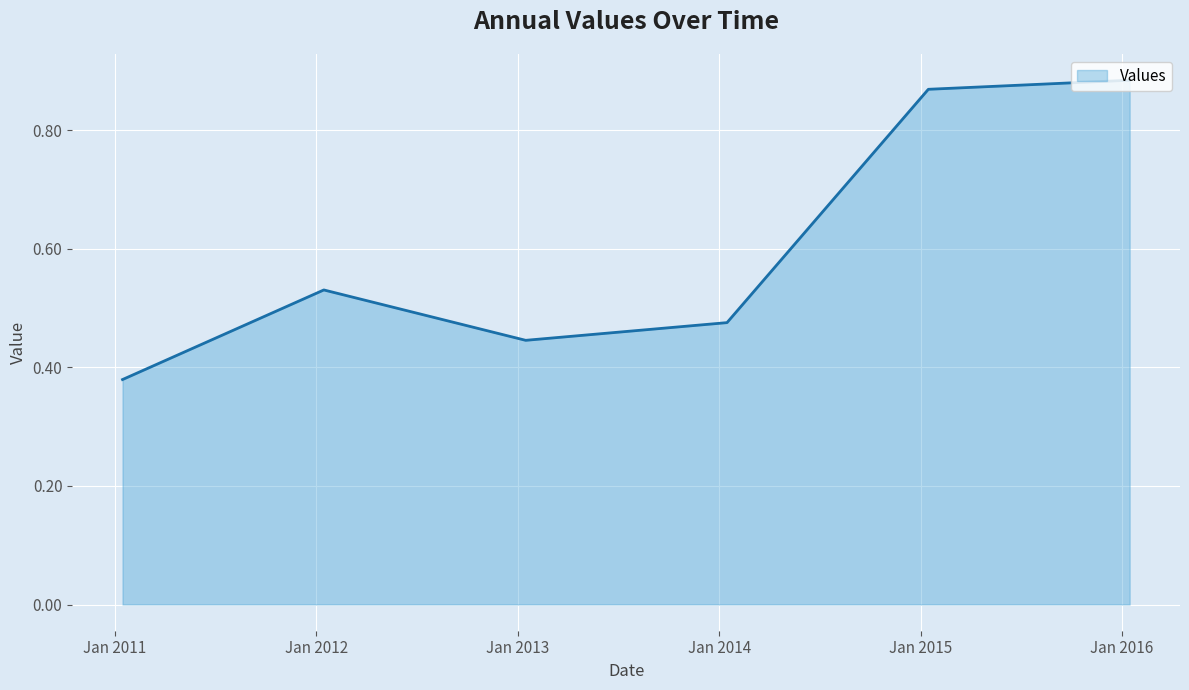

What is the sum of all values?

3.6